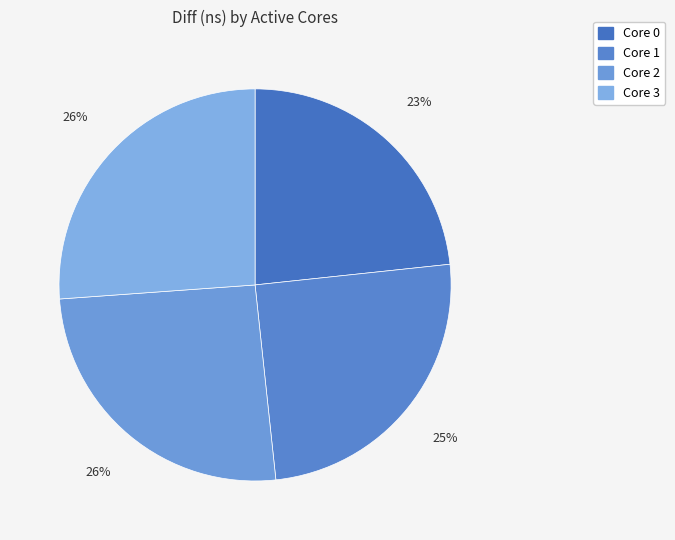

How many slices are in this pie chart?

4